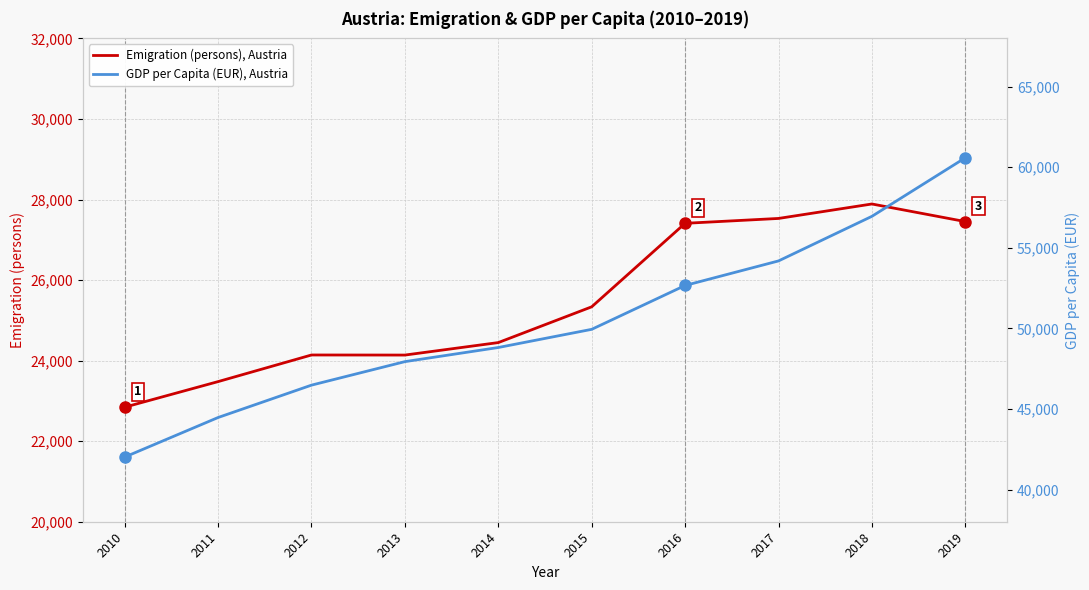

Is it true that Emigration (persons), Austria equals 9520 at 2010?

False